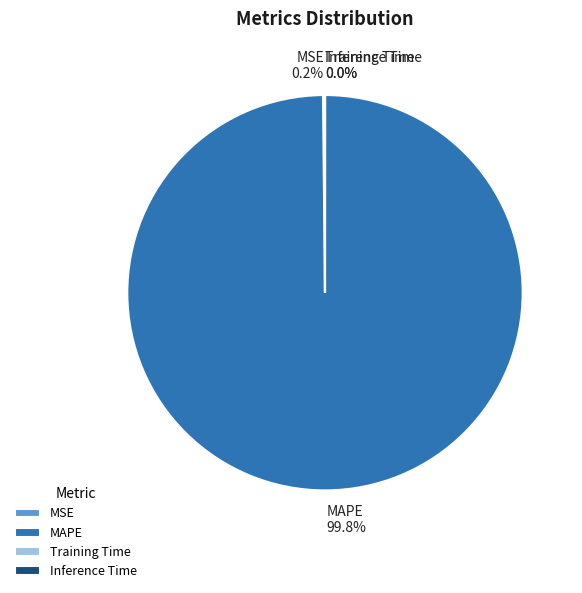

To the nearest percent, what portion does MAPE represent?

100%